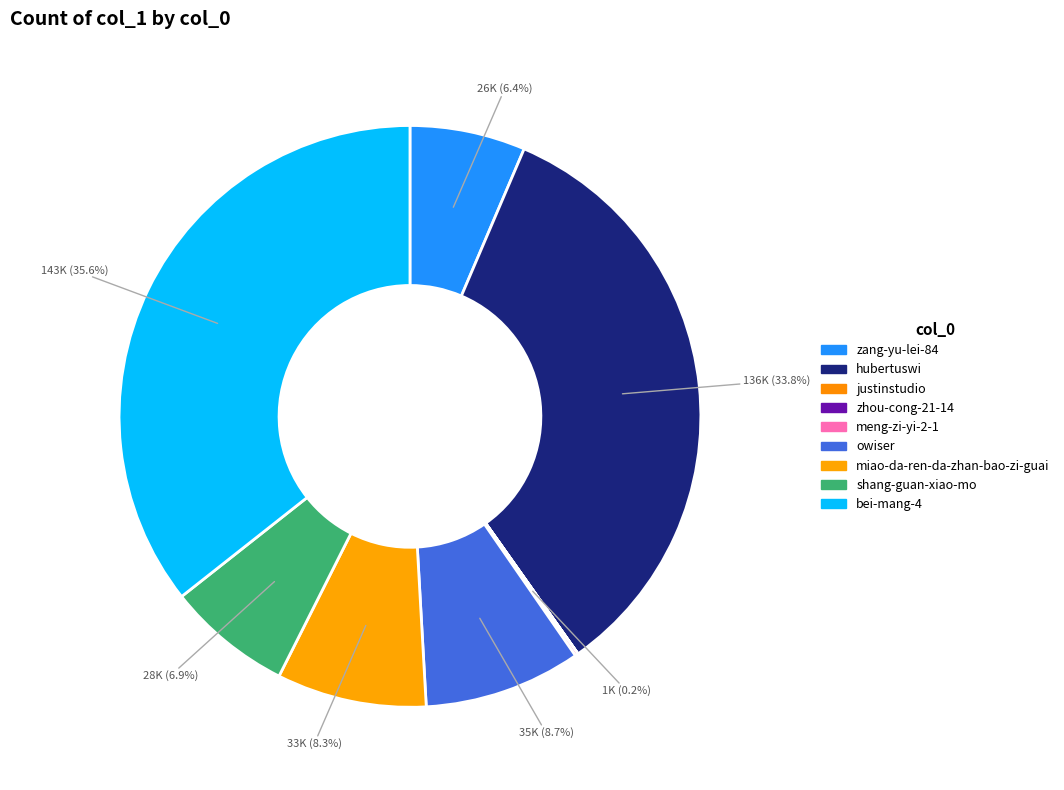

Is there a majority slice in this chart?

No